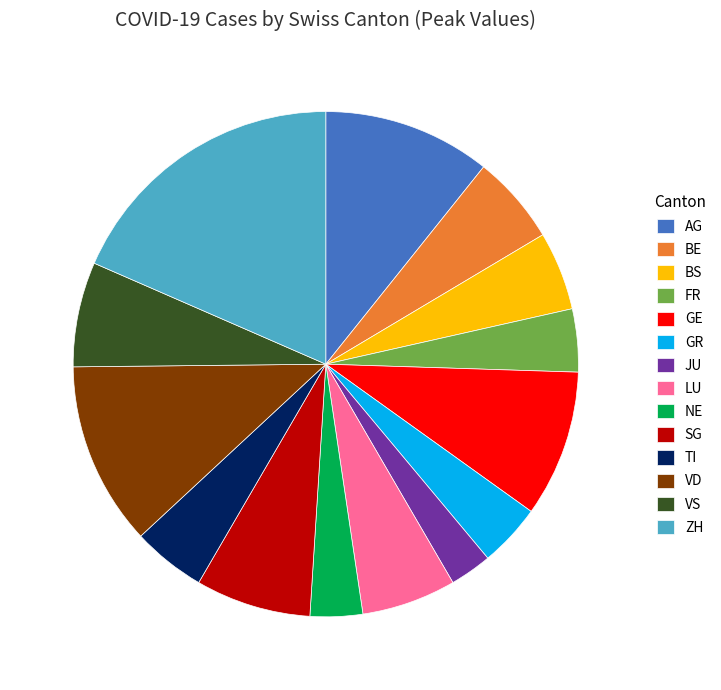

Is AG the majority of the pie?

No